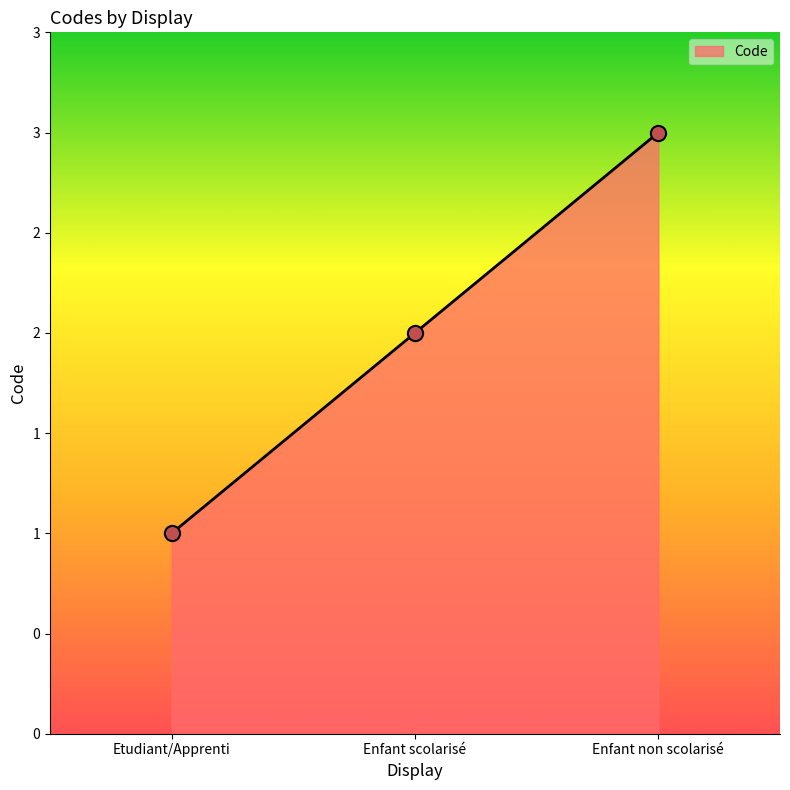

Which has a higher value, Etudiant/Apprenti or Enfant scolarisé?

Enfant scolarisé